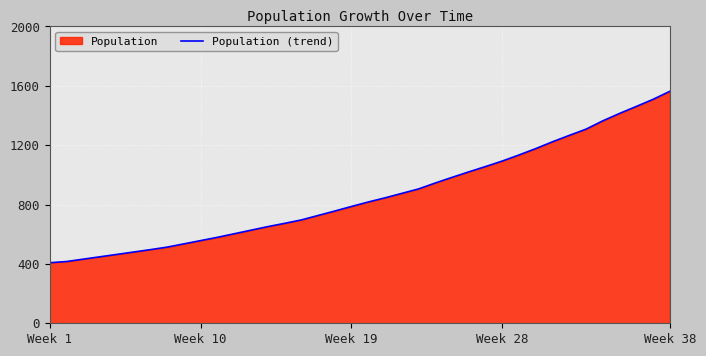

What is the maximum value shown in the chart?

1563